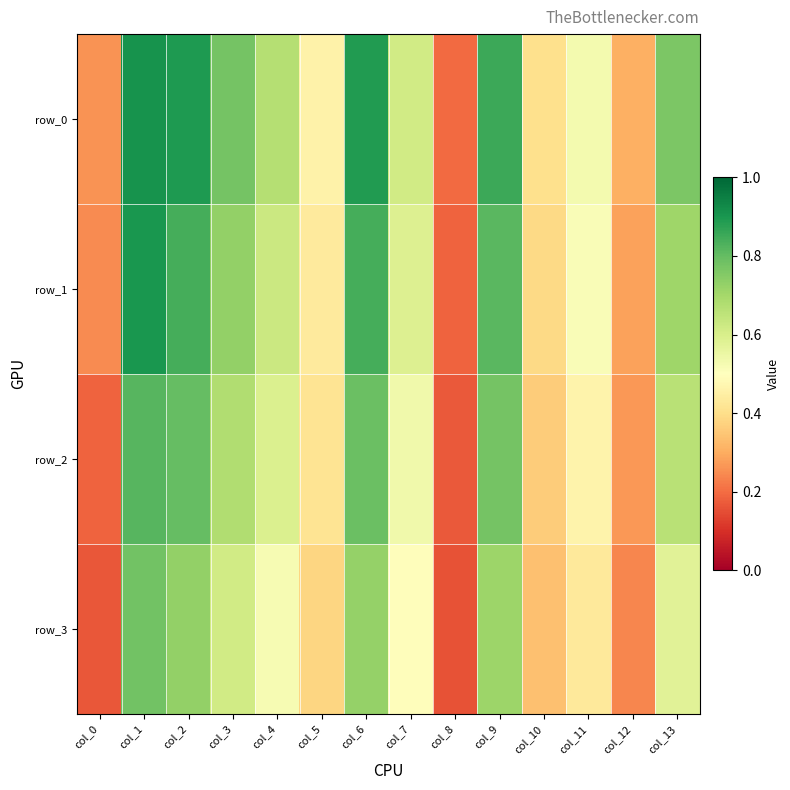

At how many categories does at least one series exceed 0?

14